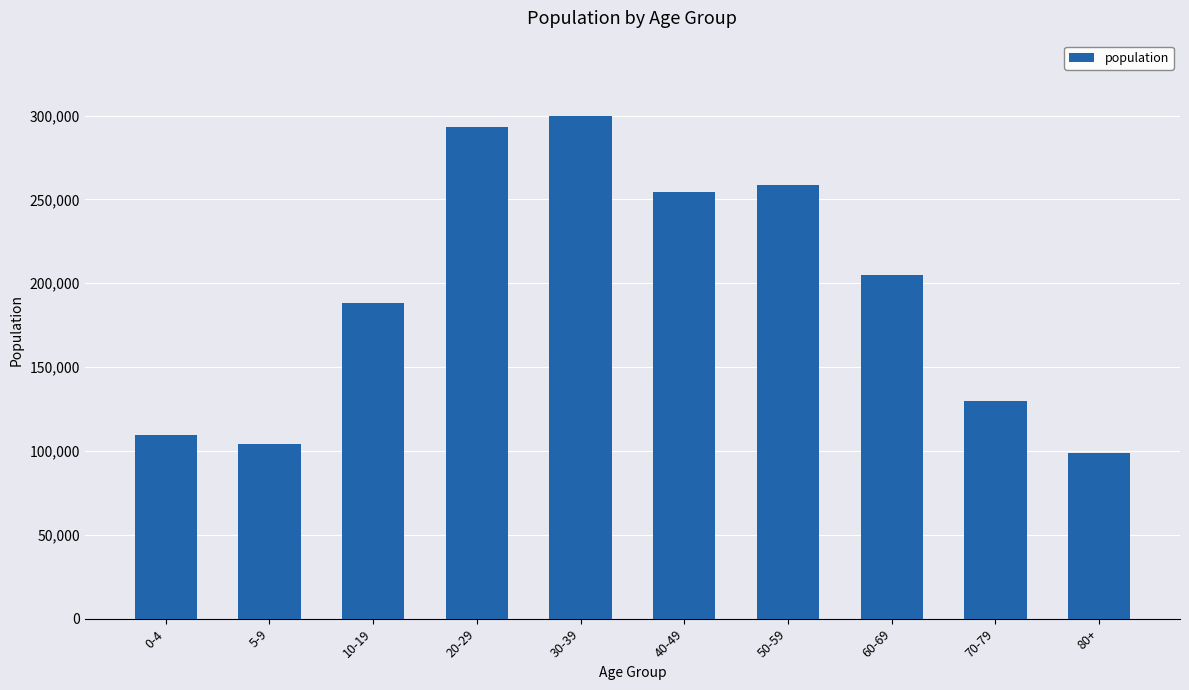

What is the change in value from 50-59 to 60-69?

-53870